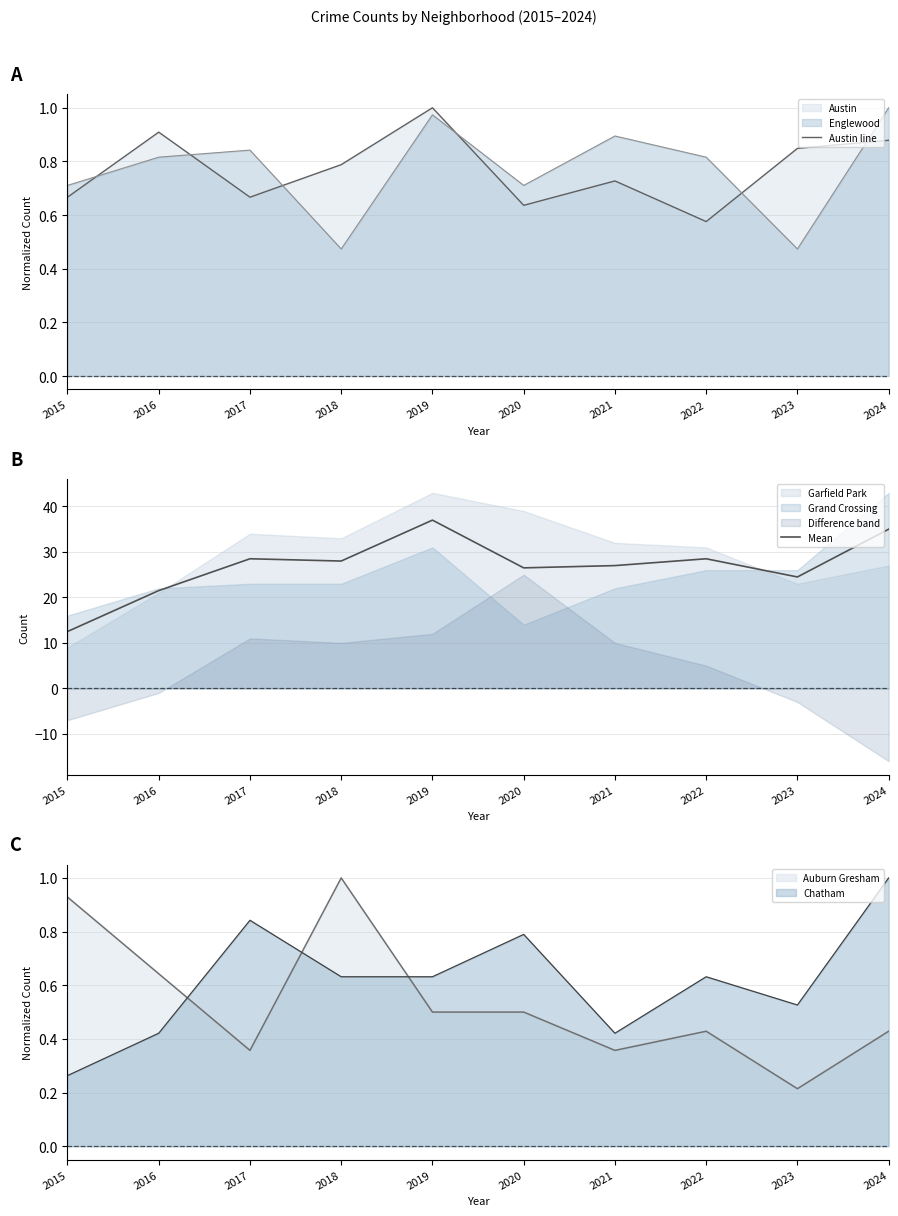

Which category has the lowest value across all series?

2022